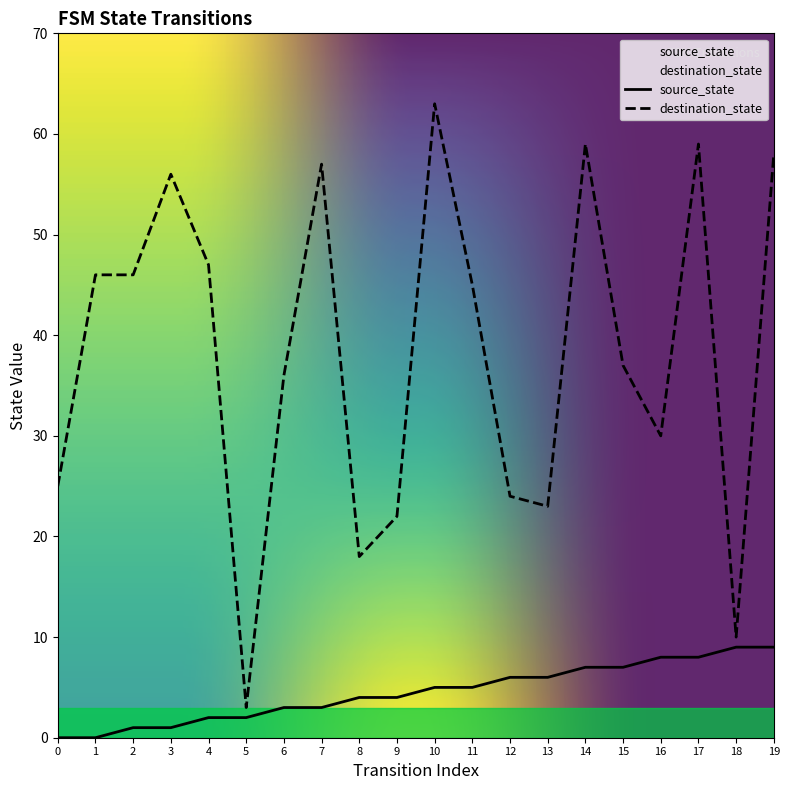

At which category does destination_state reach its first local valley?

5